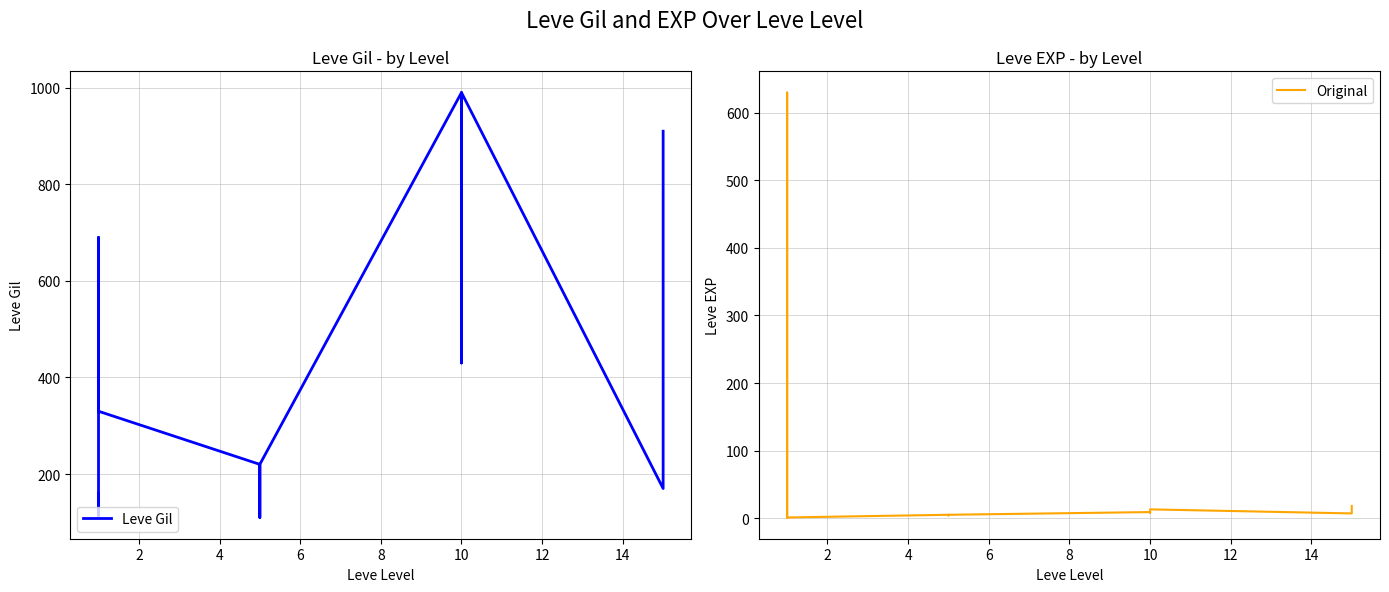

Rank the series by their average value, from lowest to highest.

Original, Leve Gil